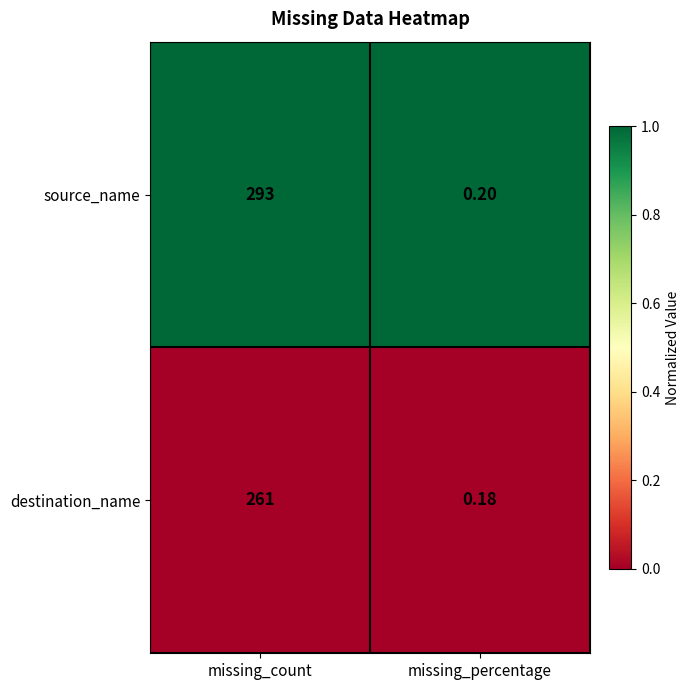

Which series has the largest range (max minus min)?

source_name